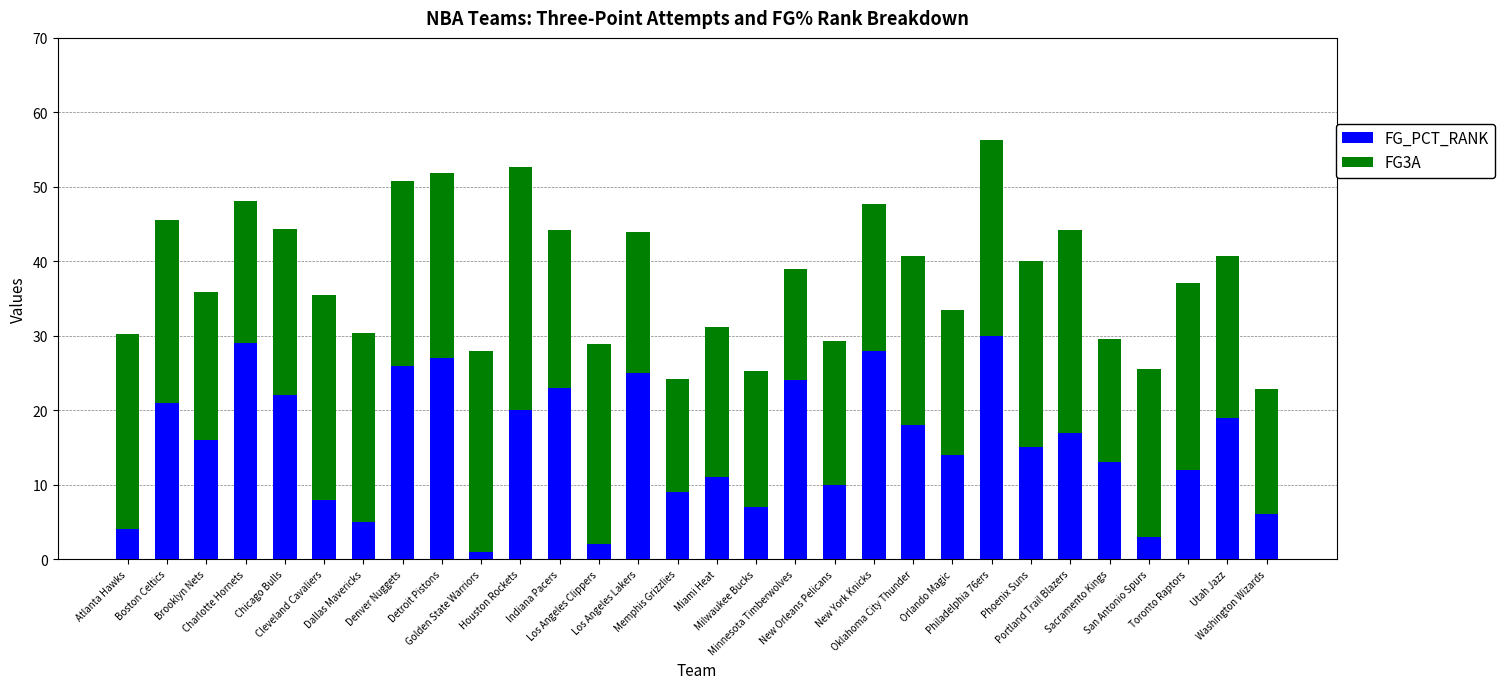

How many data points in FG_PCT_RANK are less than 16?

15